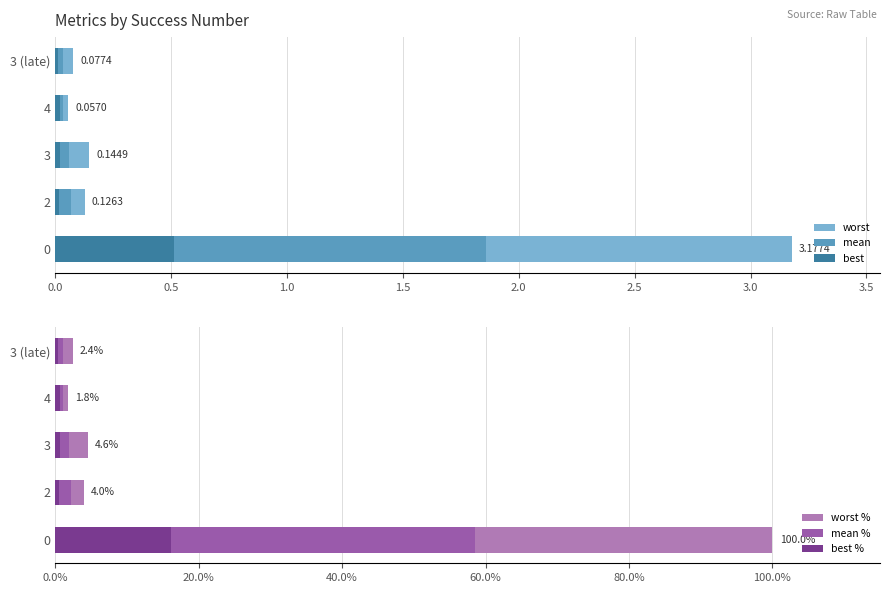

What are all the series names shown in the legend?

worst, mean, best, worst %, mean %, best %